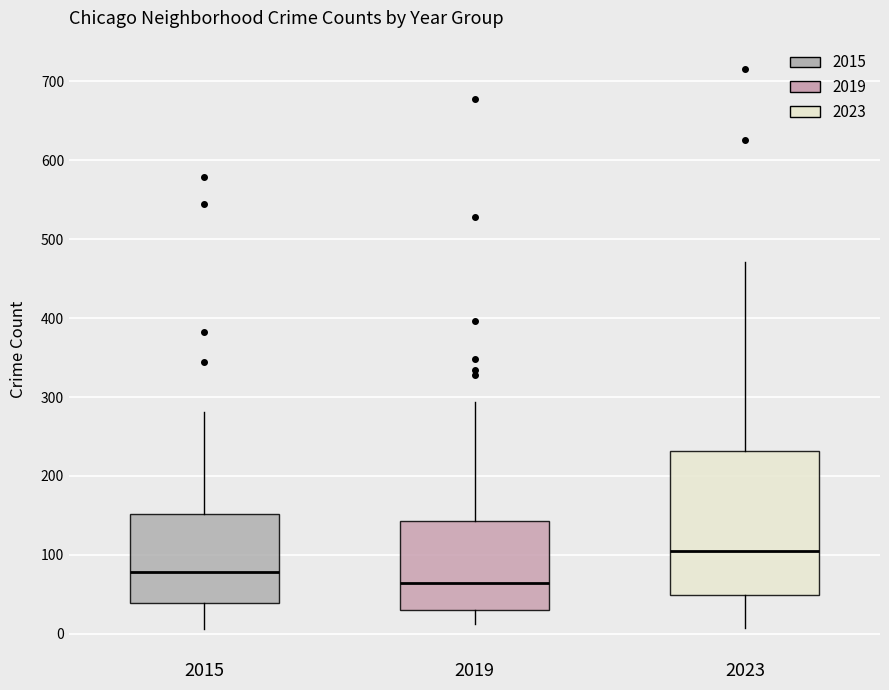

Reading left to right, read every box against the y-axis: the position of its median line, the range the box covers, and the ends of its whiskers. The values are not printed on the chart, so give them approximately, as read against the axis.

2015: median 80, box 40 to 150, whiskers 10 to 280
2019: median 70, box 30 to 140, whiskers 10 to 290
2023: median 110, box 50 to 230, whiskers 10 to 470